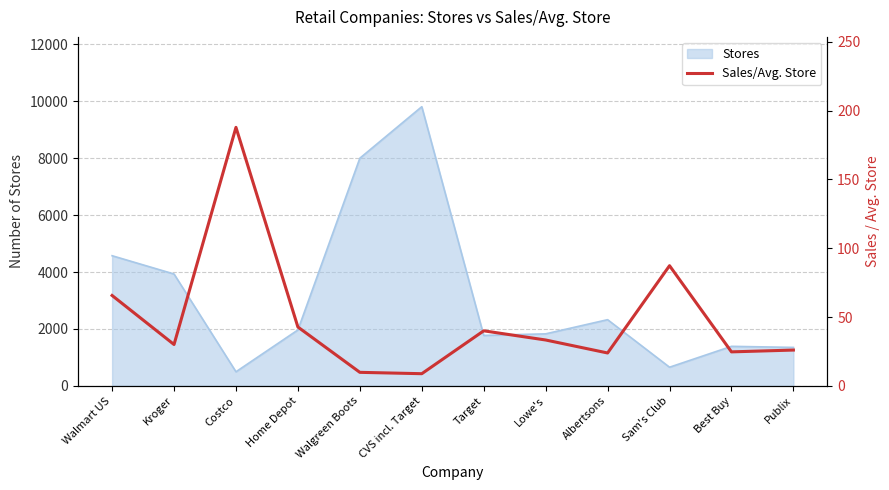

The Stores series shows 5414 at CVS incl. Target. True or false?

False